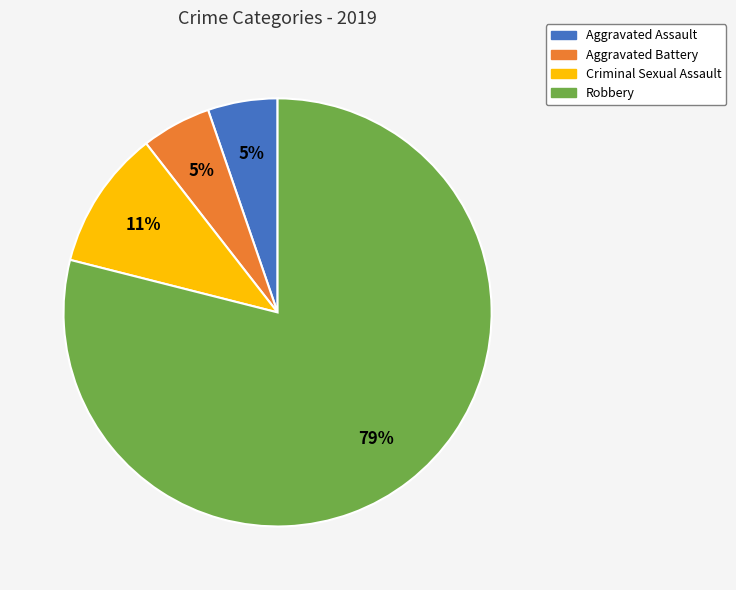

Do Criminal Sexual Assault and Robbery together represent more than half of the pie?

Yes